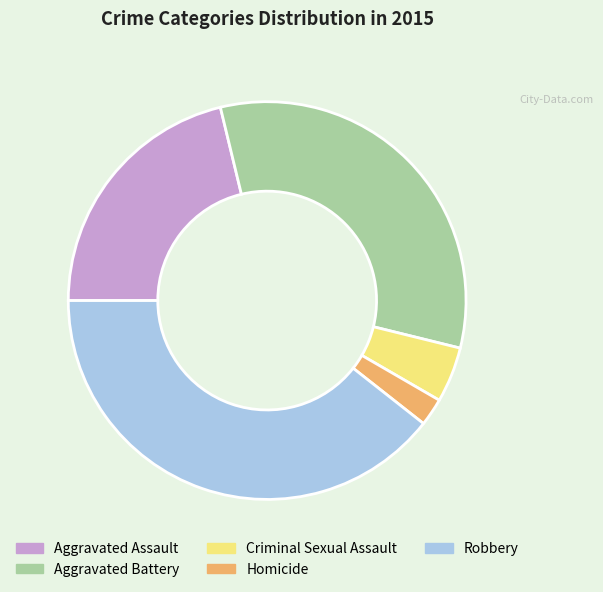

True or false: Homicide accounts for 9% of the total.

False